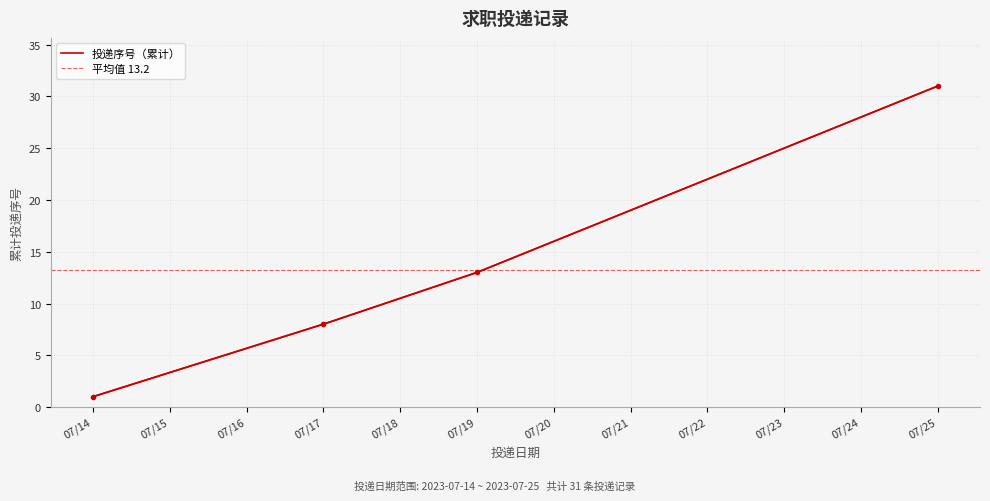

Is it true that the value at 2023-07-19 is 3?

False